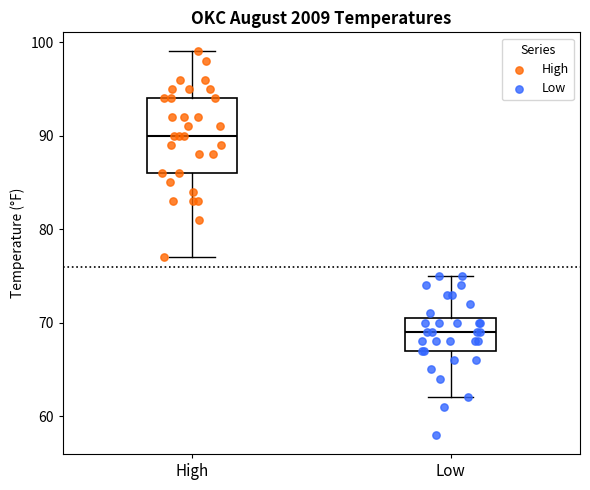

Reading left to right, read every box against the y-axis: the position of its median line, the range the box covers, and the ends of its whiskers. The values are not printed on the chart, so give them approximately, as read against the axis.

High: median 90, box 86 to 94, whiskers 77 to 99
Low: median 69, box 67 to 71, whiskers 62 to 75